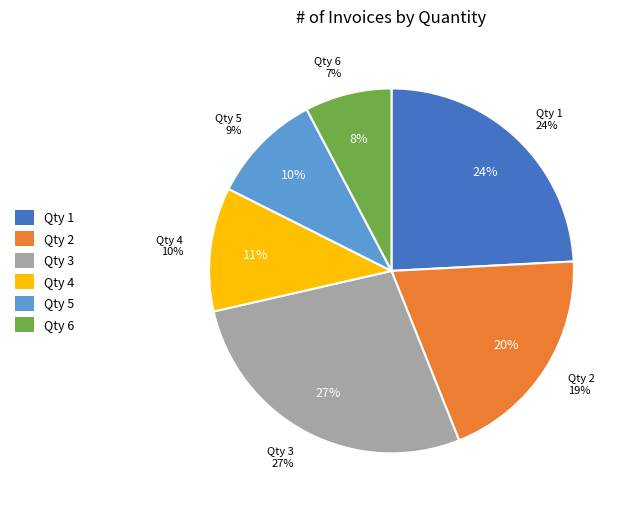

How many slices are in this pie chart?

6